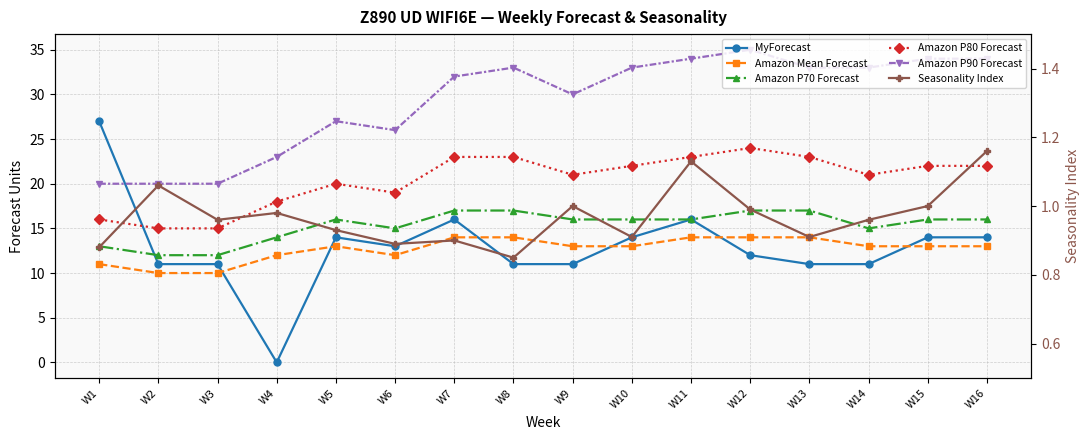

At W1, list the series in order from smallest to largest.

Seasonality Index, Amazon Mean Forecast, Amazon P70 Forecast, Amazon P80 Forecast, Amazon P90 Forecast, MyForecast